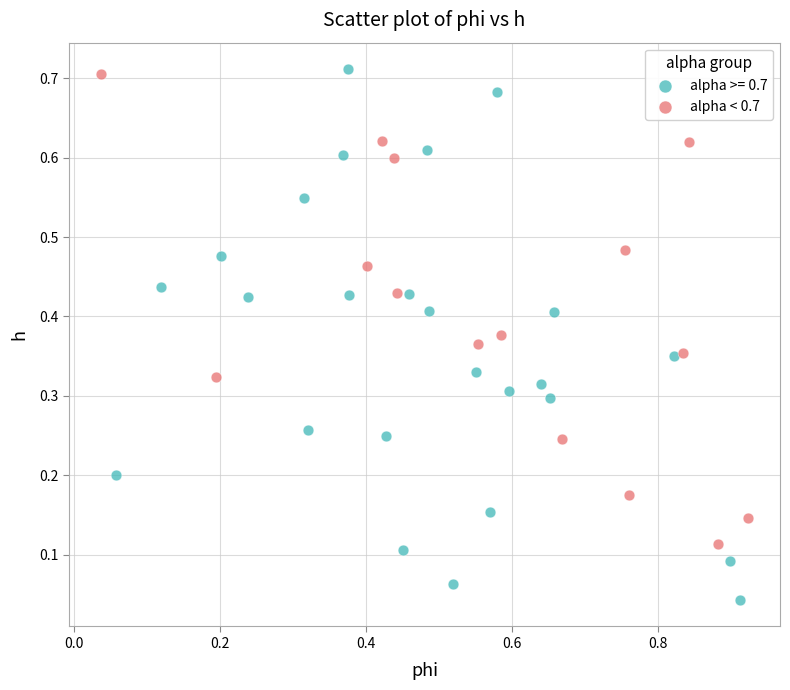

Which series has the largest Y range (max minus min)?

alpha >= 0.7